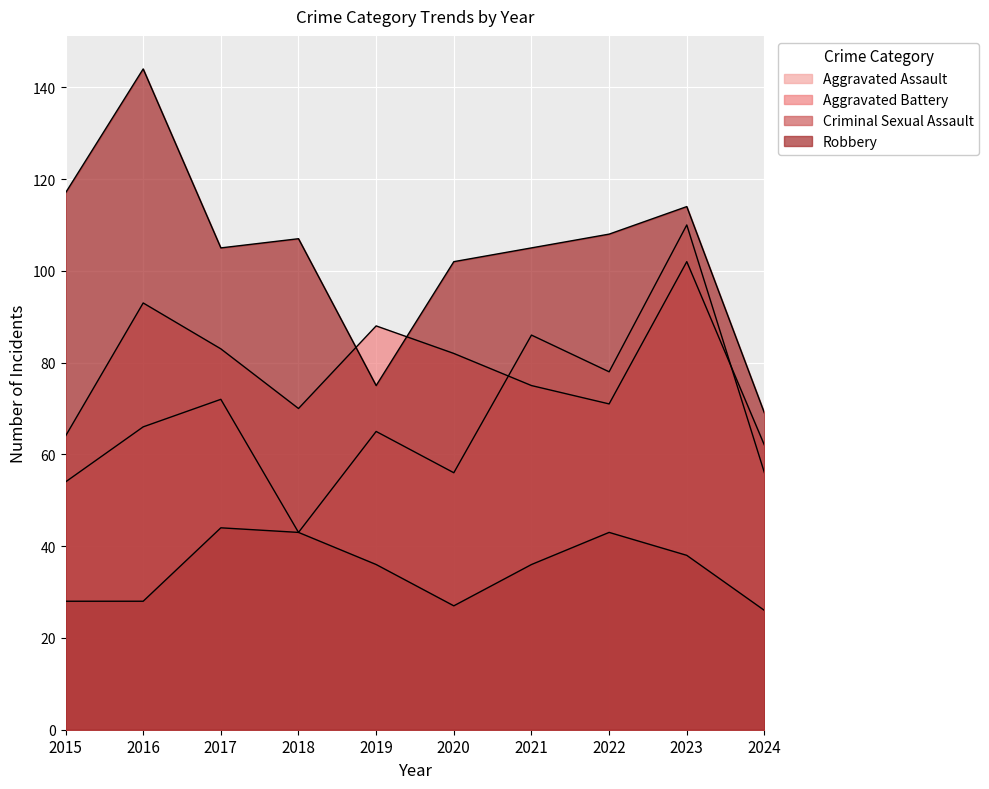

Is the value of Aggravated Battery at 2019 greater than the value of Criminal Sexual Assault at 2018?

Yes